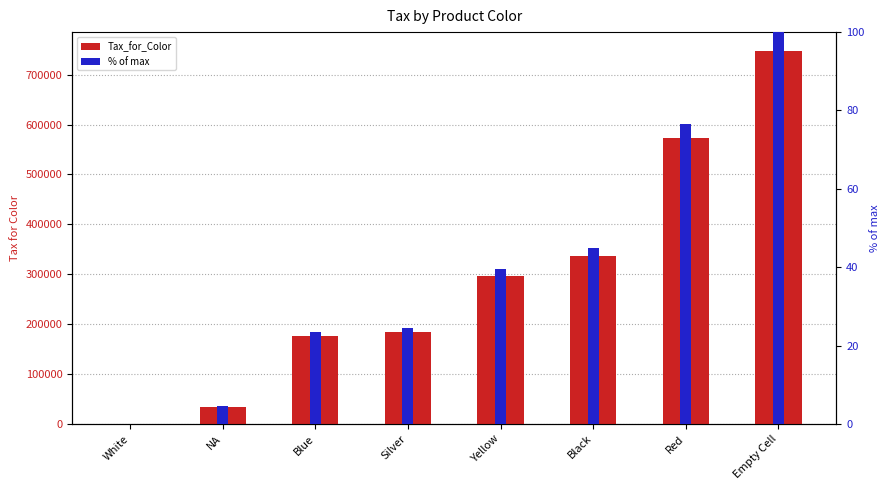

True or false: Tax_for_Color has a value of 918346.3 at Red.

False